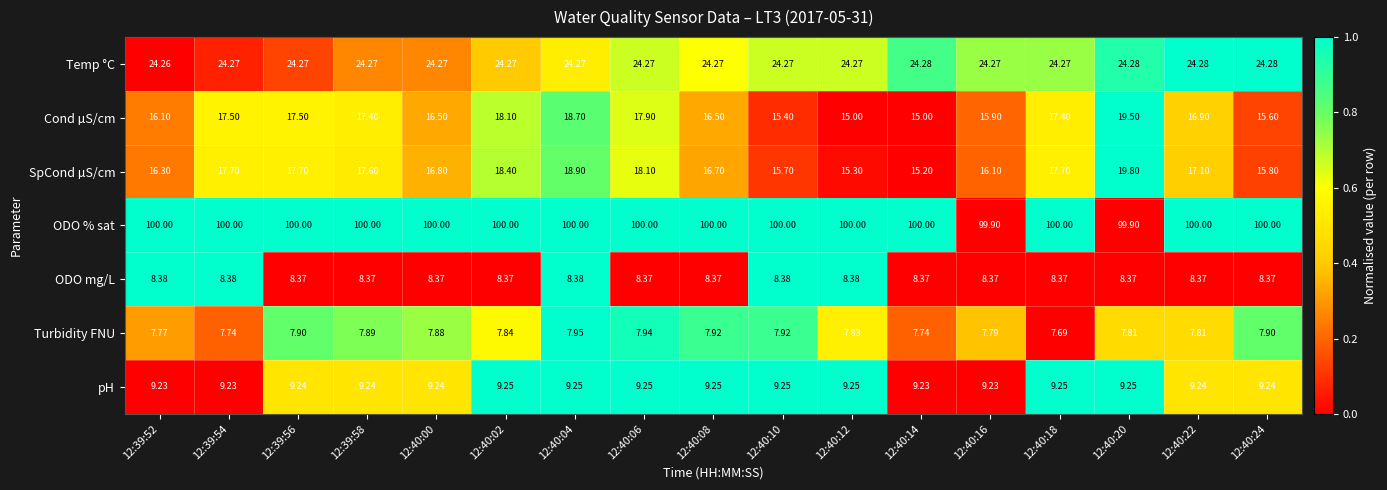

Which series has the largest total across all categories?

ODO % sat